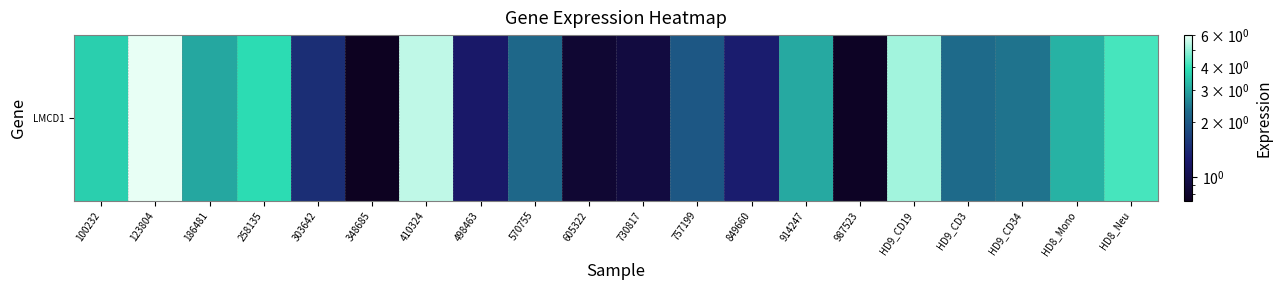

What is the minimum value shown in the chart?

0.7